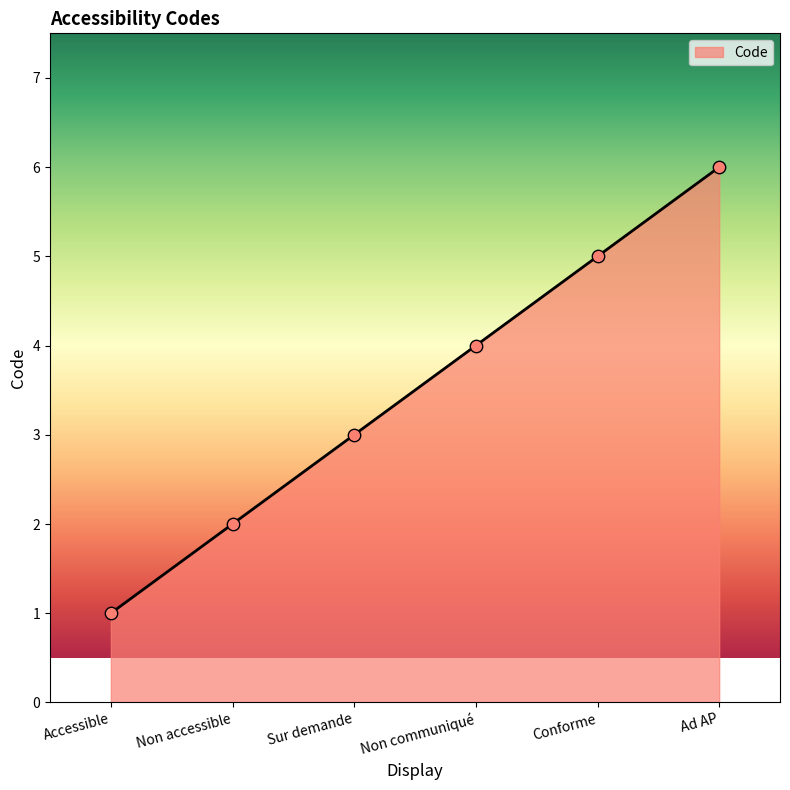

What is the change in value from Sur demande to Non communiqué?

+1